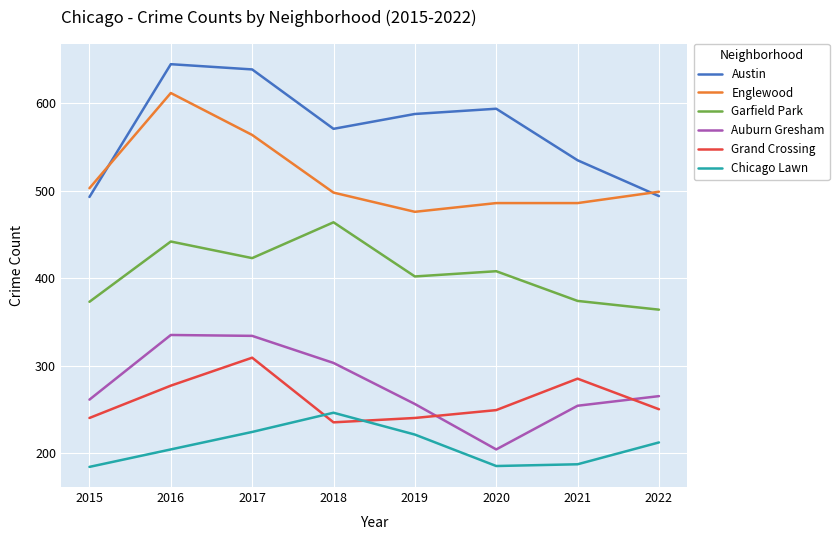

True or false: Garfield Park and Englewood cross at least once.

False